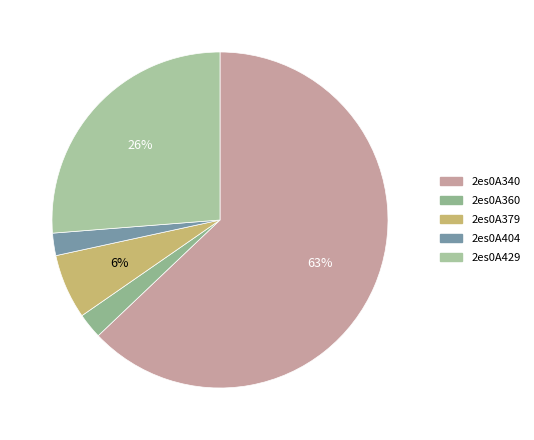

To the nearest percent, what percentage of the pie is 2es0A360?

2%